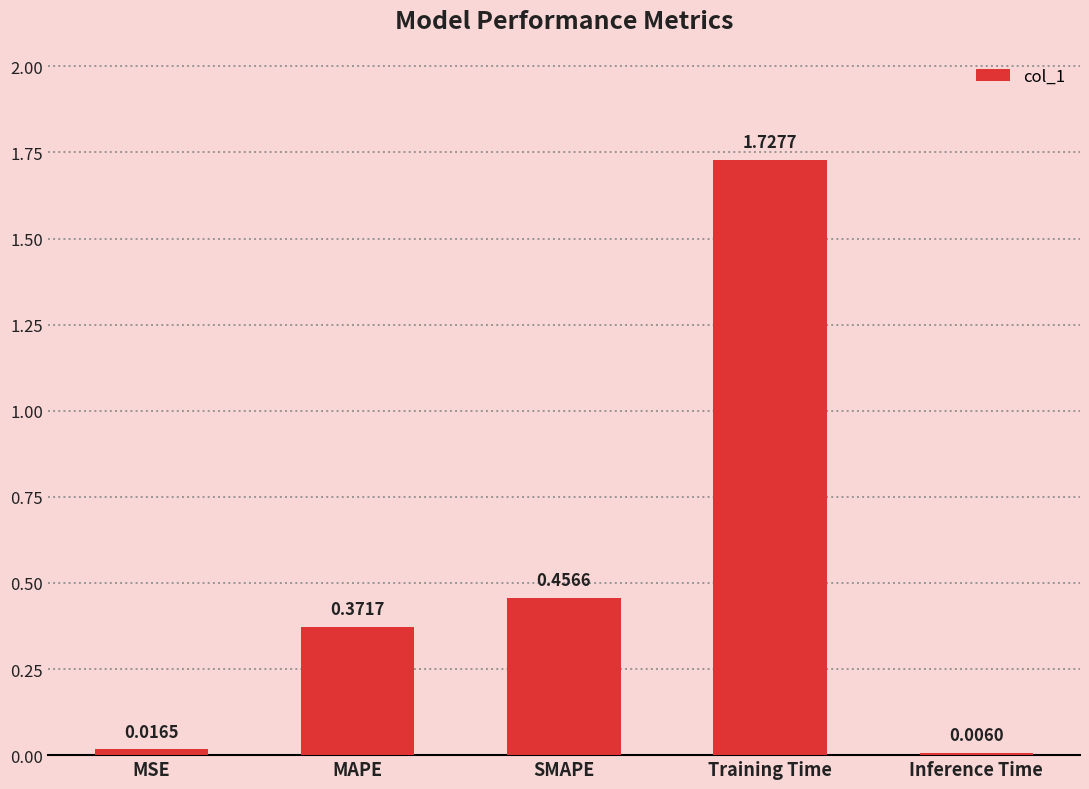

Between Inference Time and SMAPE, which is larger?

SMAPE